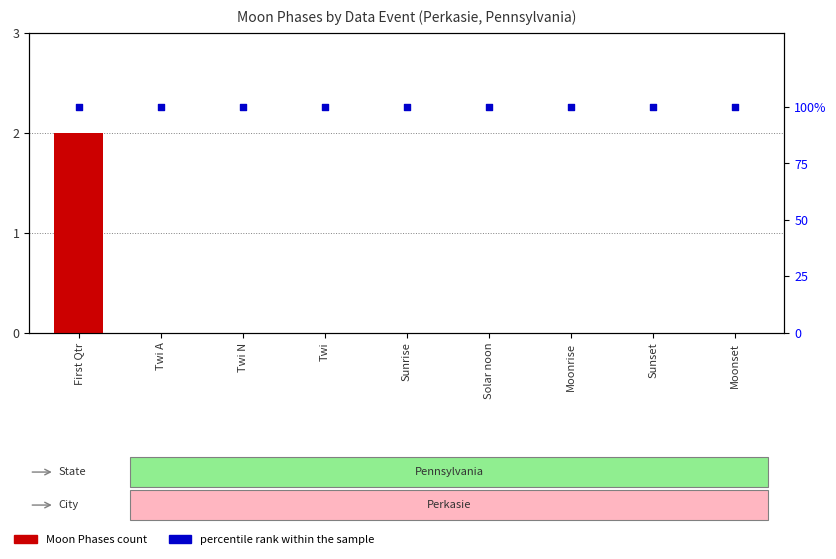

At which category is the sum across all series the highest?

First Qtr